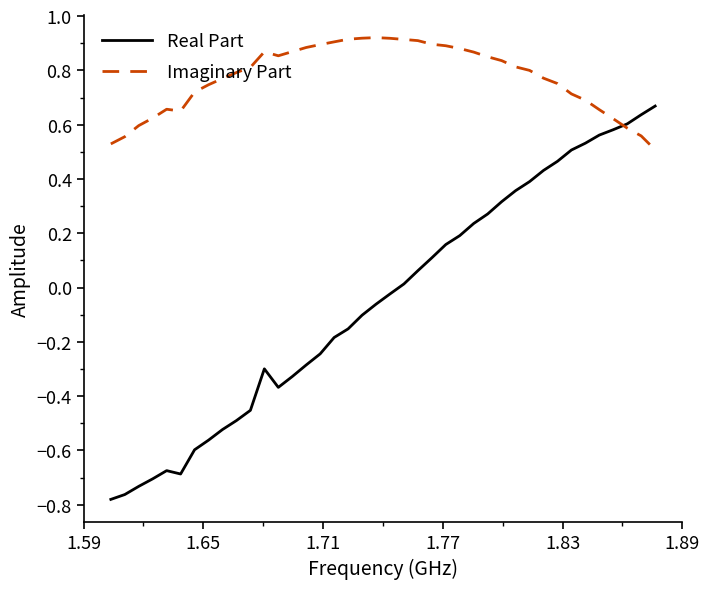

Which series has the widest spread of values?

Real Part